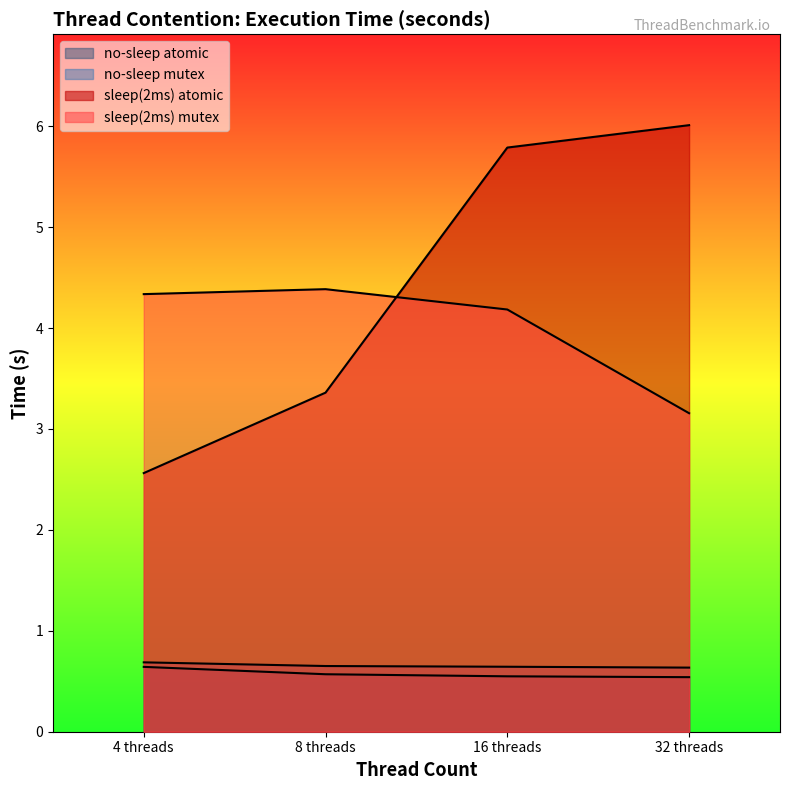

At how many categories does at least one series exceed 2?

4